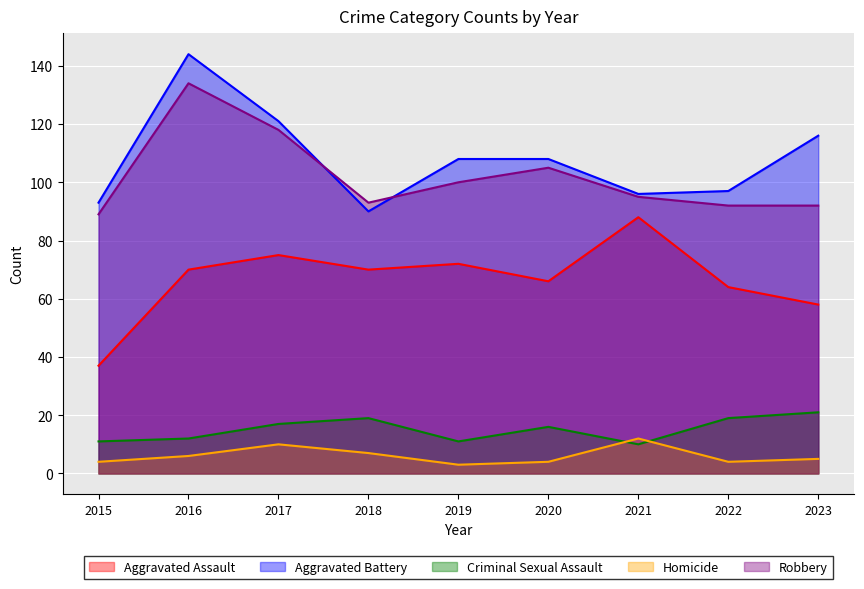

Is the value of Aggravated Assault at 2015 greater than the value of Robbery at 2021?

No